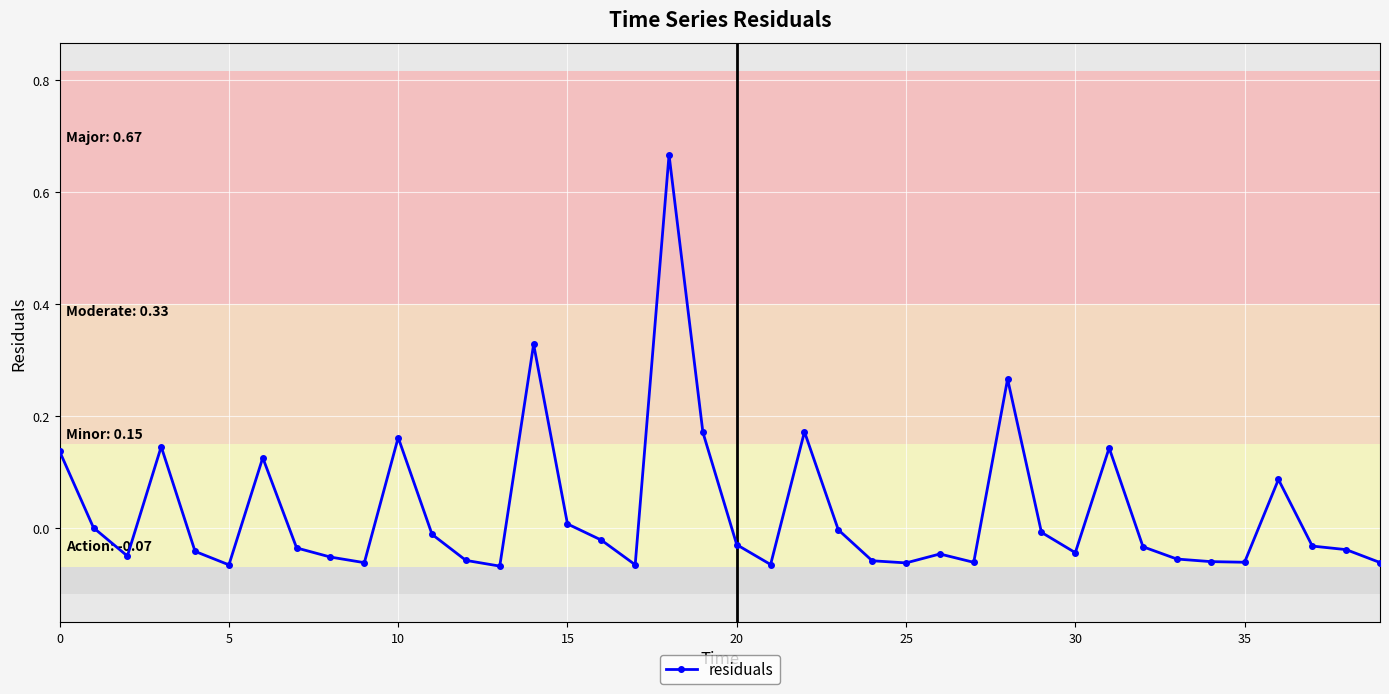

What is the sum of all values?

1.1